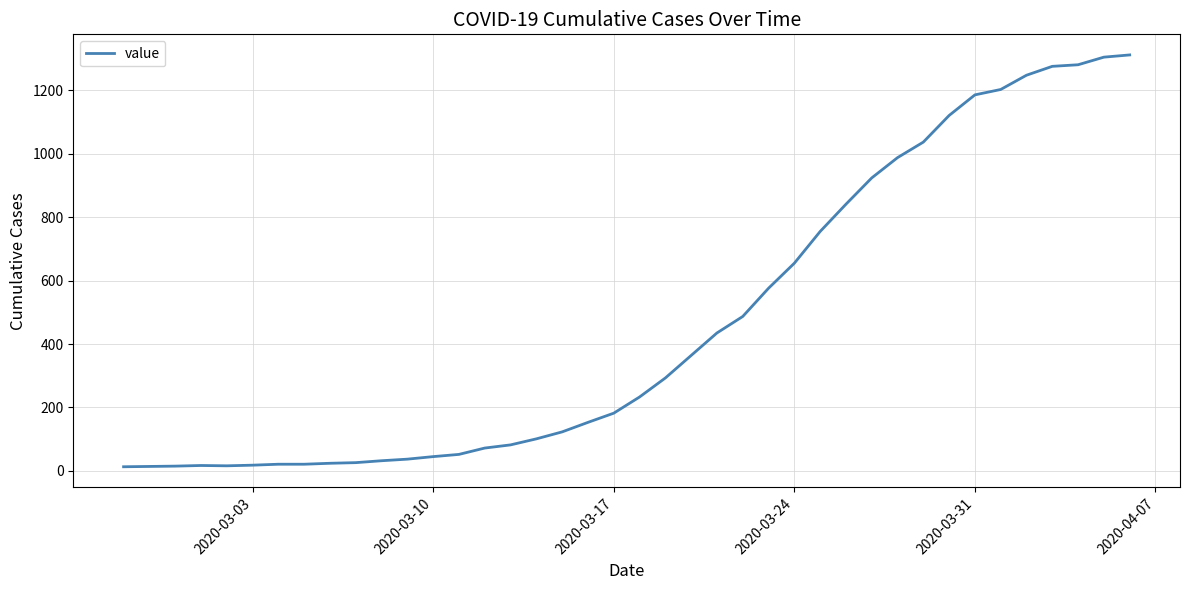

What is the difference between the maximum and minimum values?

1299